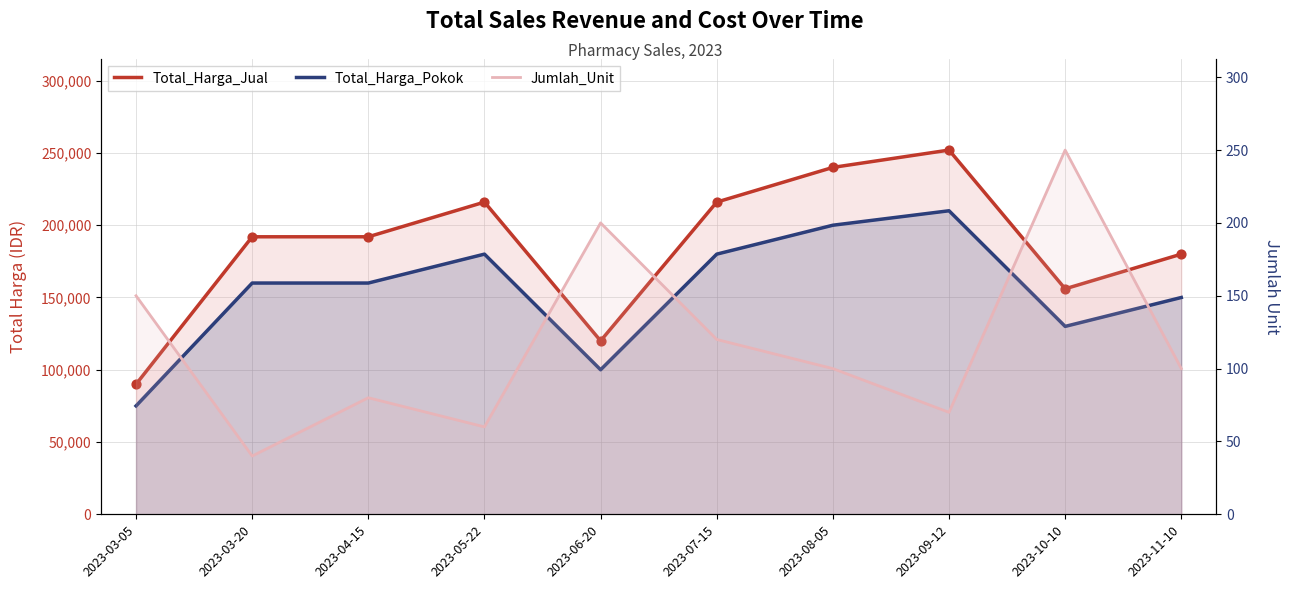

Which series has the largest total across all categories?

Total_Harga_Jual